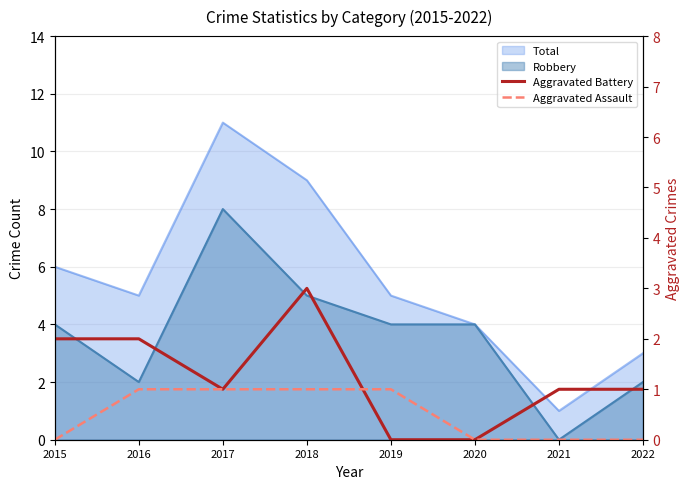

What is the value of the Aggravated Battery point at the 7th from the left?

1